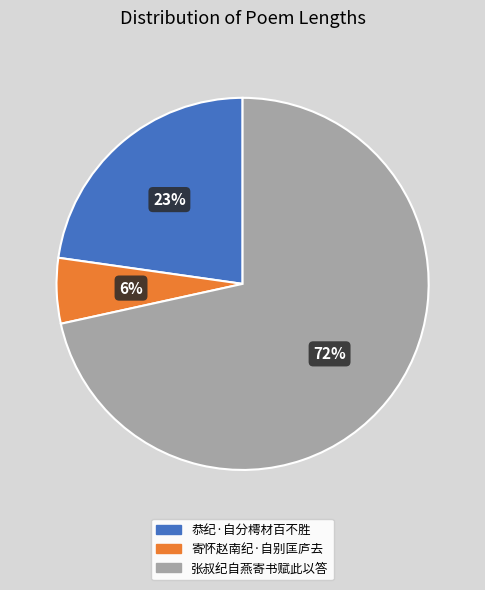

Count the number of slices in the pie.

3